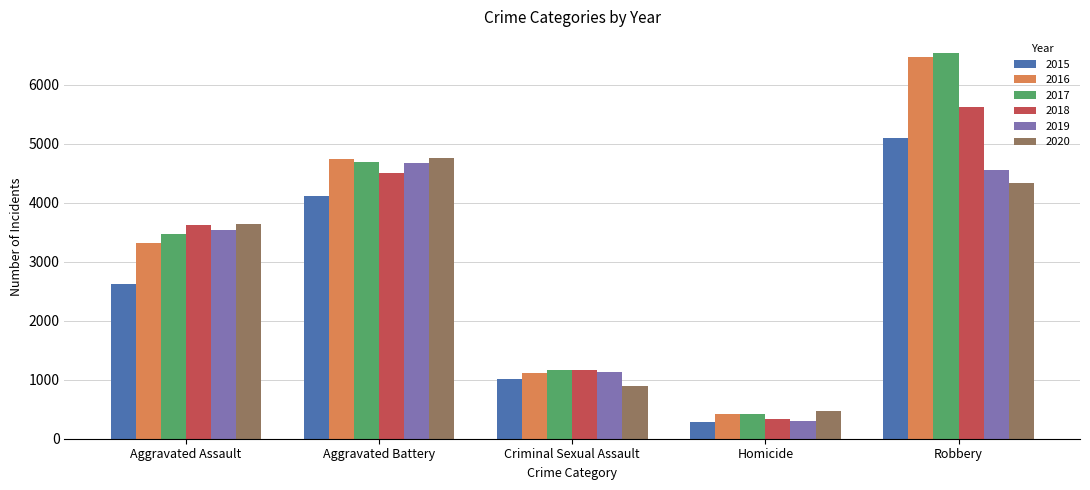

The 2019 series shows 2268 at Aggravated Assault. True or false?

False